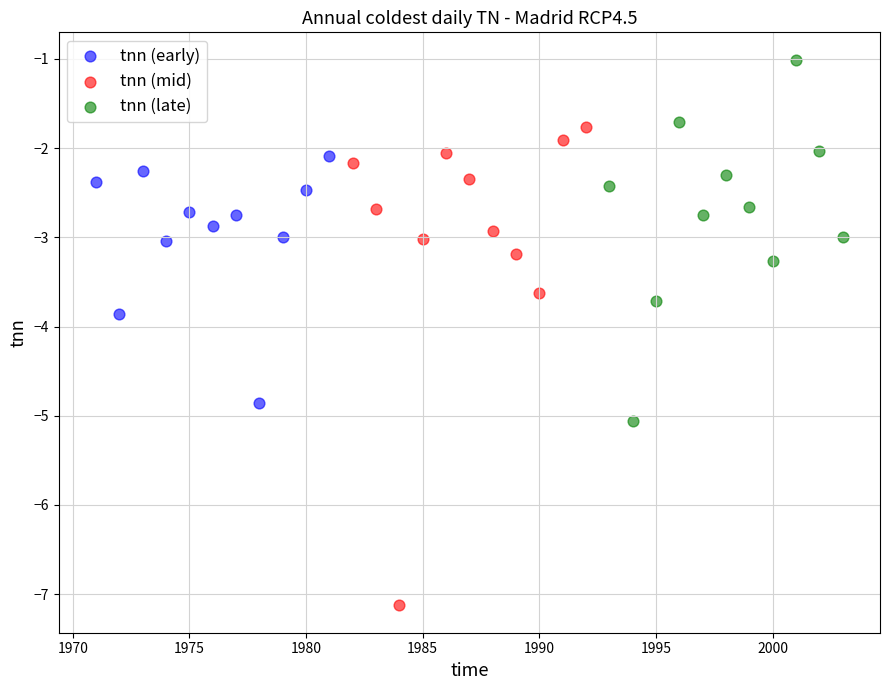

Which series contains the highest Y value?

tnn (late)